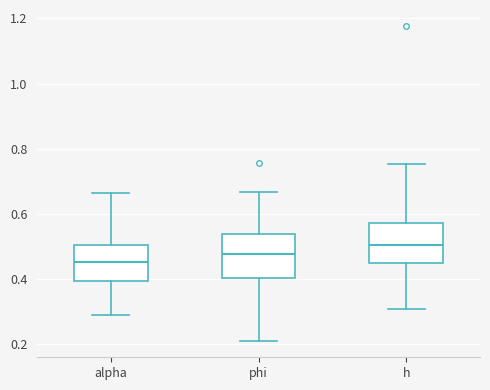

Reading left to right, read every box against the y-axis: the position of its median line, the range the box covers, and the ends of its whiskers. The values are not printed on the chart, so give them approximately, as read against the axis.

alpha: median 0.46, box 0.40 to 0.50, whiskers 0.30 to 0.66
phi: median 0.48, box 0.40 to 0.54, whiskers 0.20 to 0.66
h: median 0.50, box 0.46 to 0.58, whiskers 0.30 to 0.76